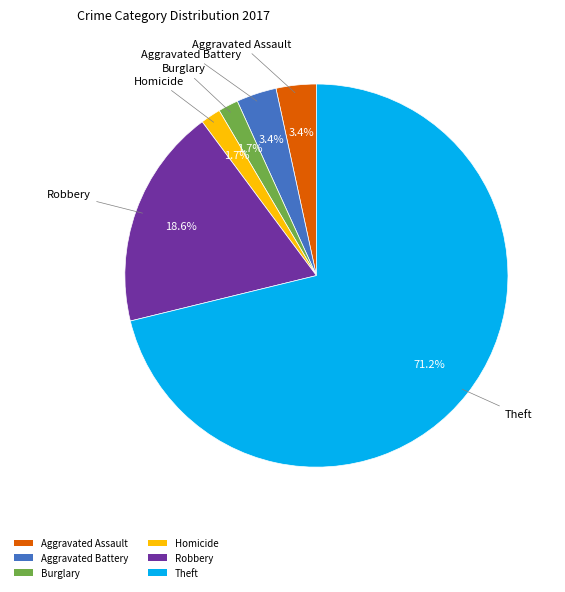

What percentage is the Robbery slice, to the nearest percent?

19%